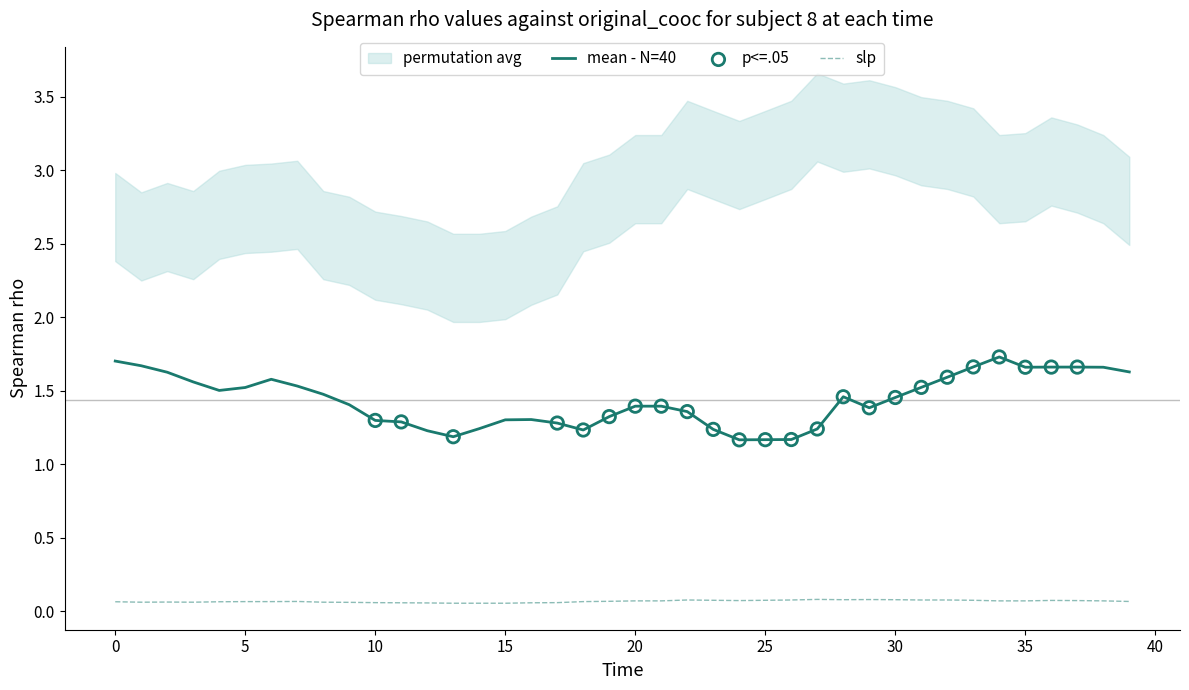

What is the total value across all series at 20?

1.5